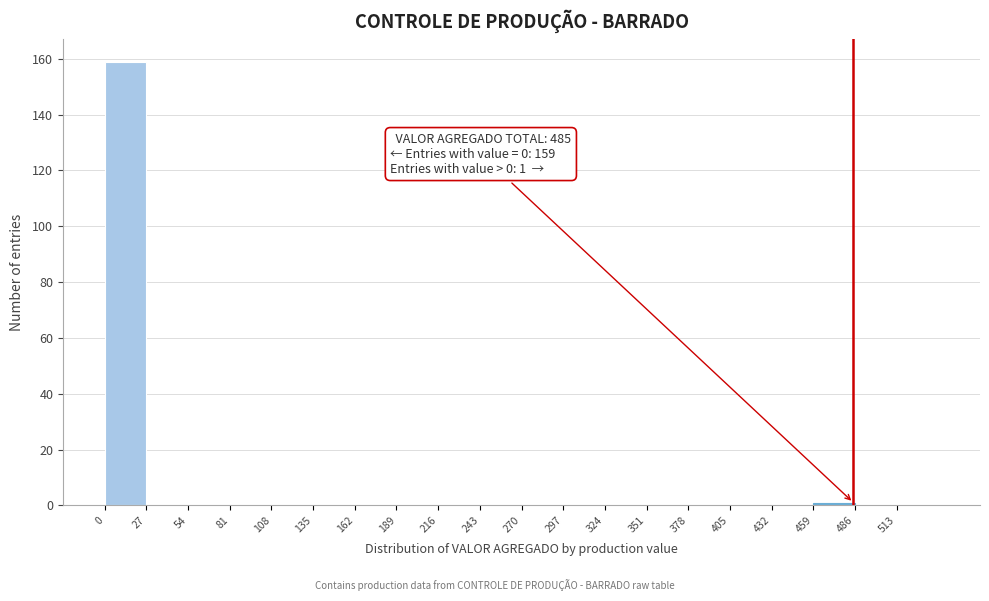

Which range on the x-axis has the tallest bar?

0 to 27